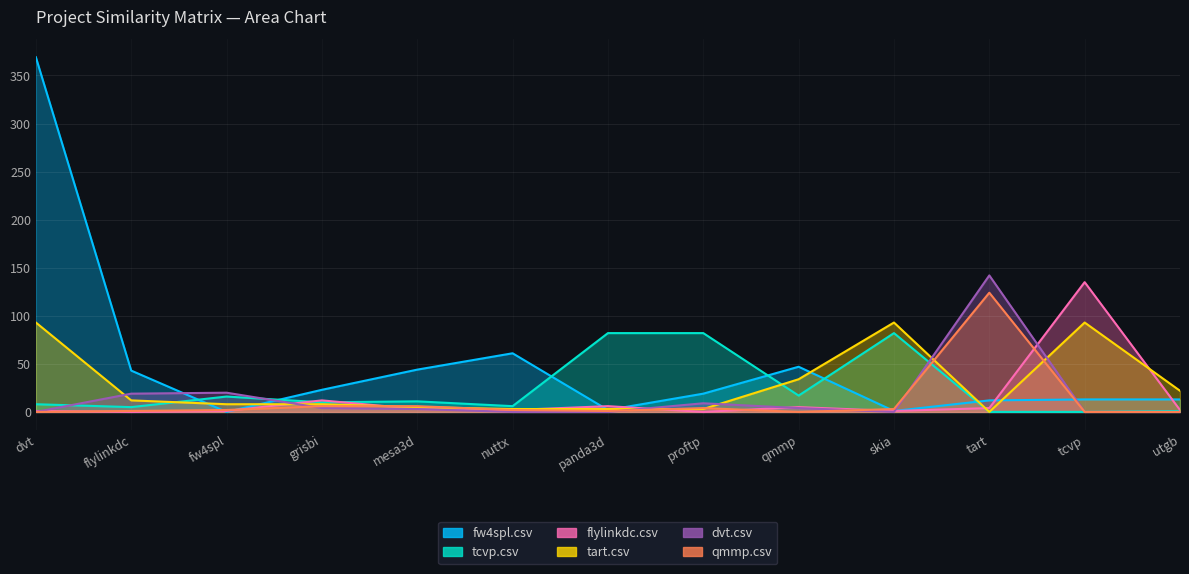

At which category is the sum across all series the highest?

dvt